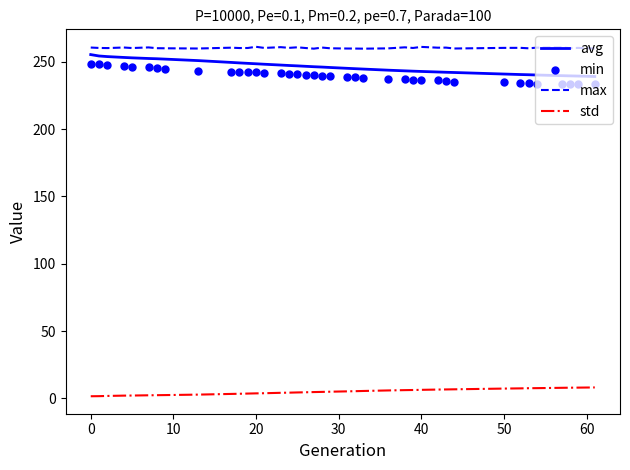

True or false: max and std intersect in this chart.

False